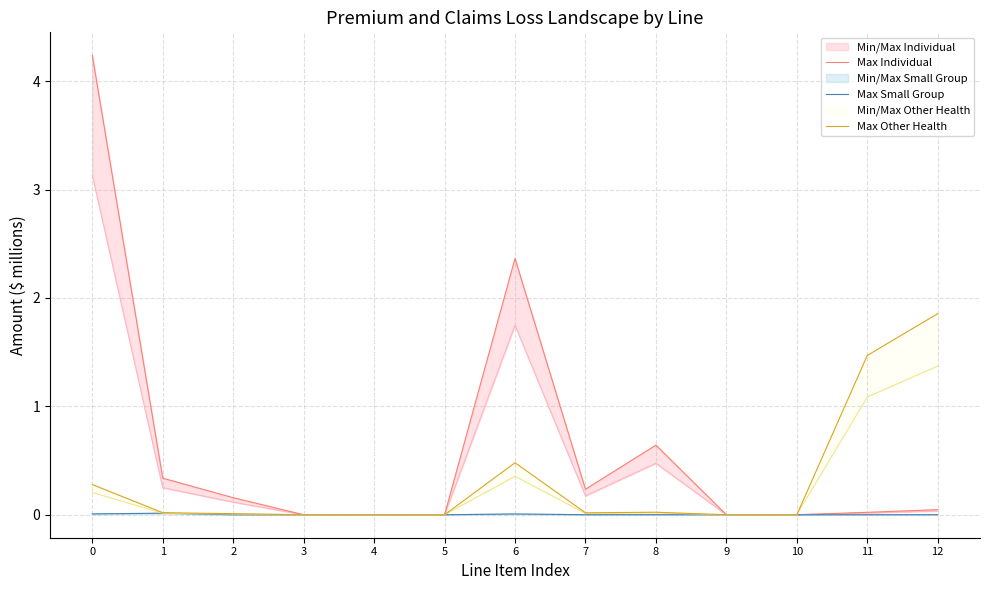

What is the difference between the maximum and minimum values in the Max Other Health series?

1.9